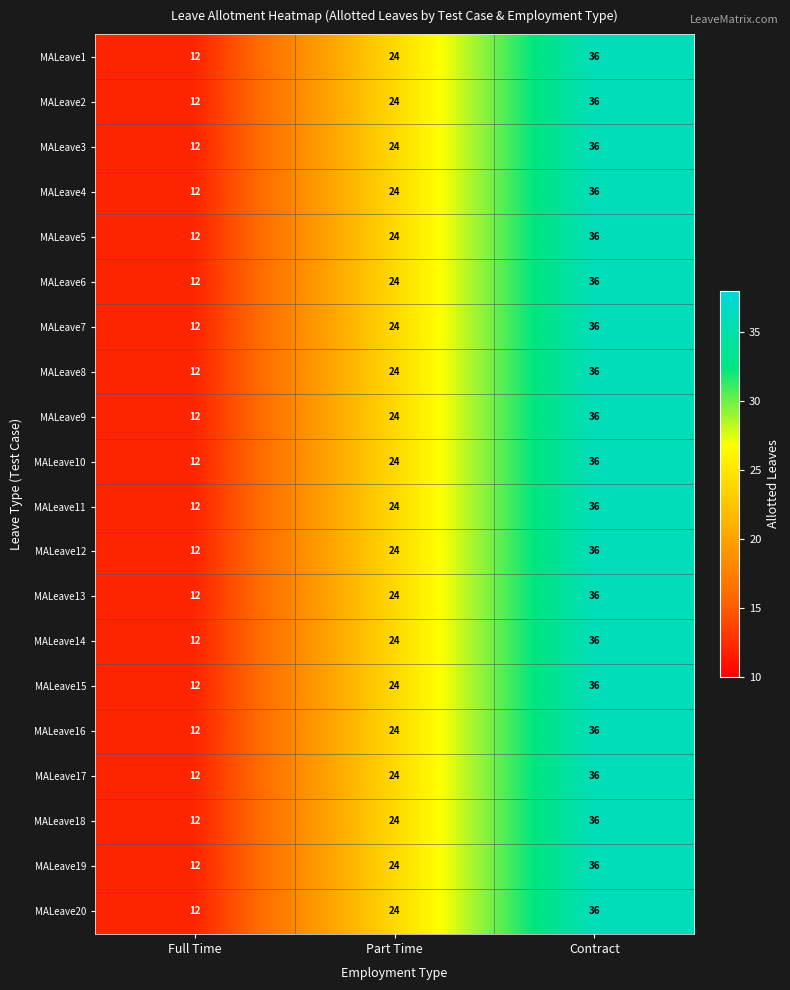

Is the value of MALeave2 at Contract greater than the value of MALeave12 at Part Time?

Yes